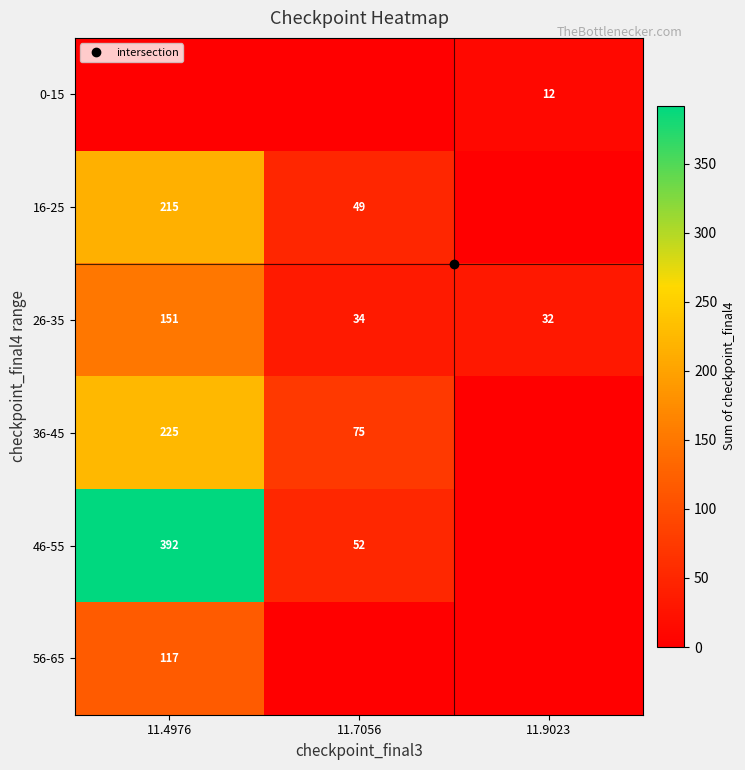

Where does the 36-45 series first go above 75?

11.4976